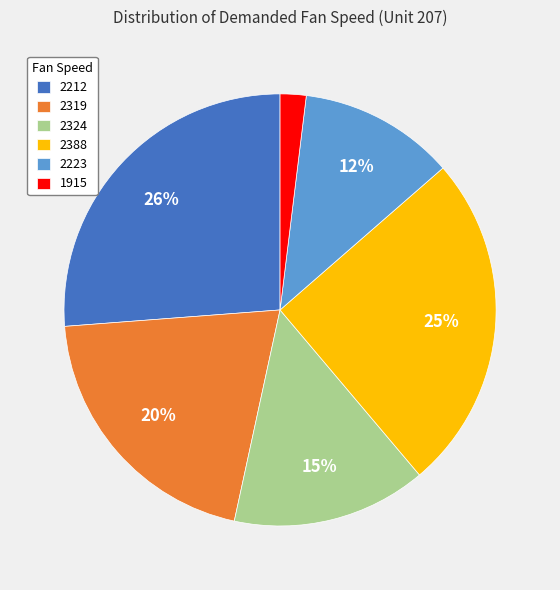

What is the smallest slice in the pie chart?

1915